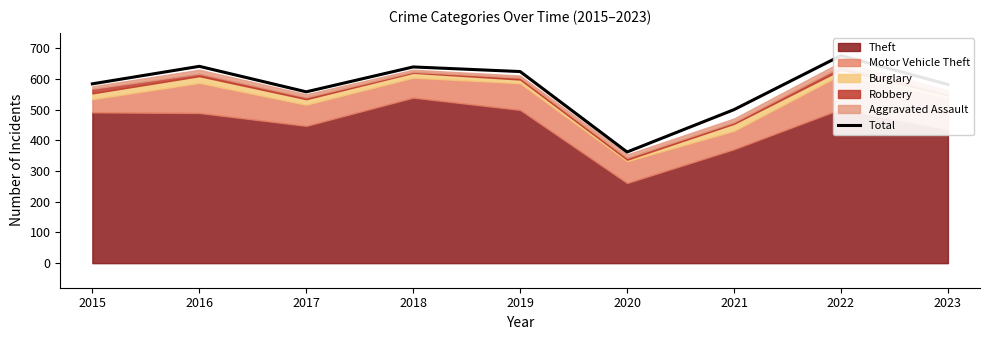

Reading right to left, what are all the values shown in this chart?

582	676	500	362	624	639	558	641	584